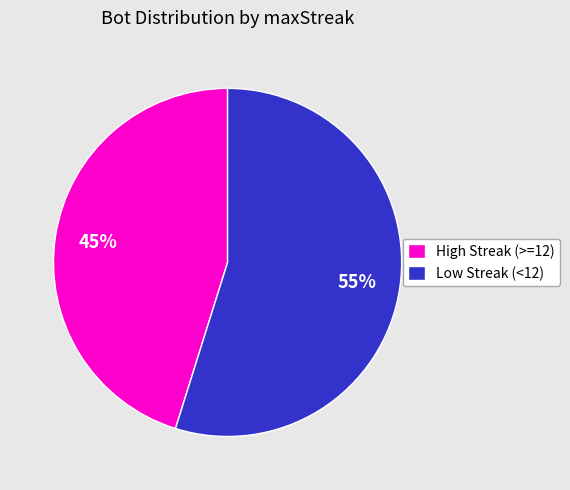

Combined, do Low Streak (<12) and High Streak (>=12) account for over 50%?

Yes